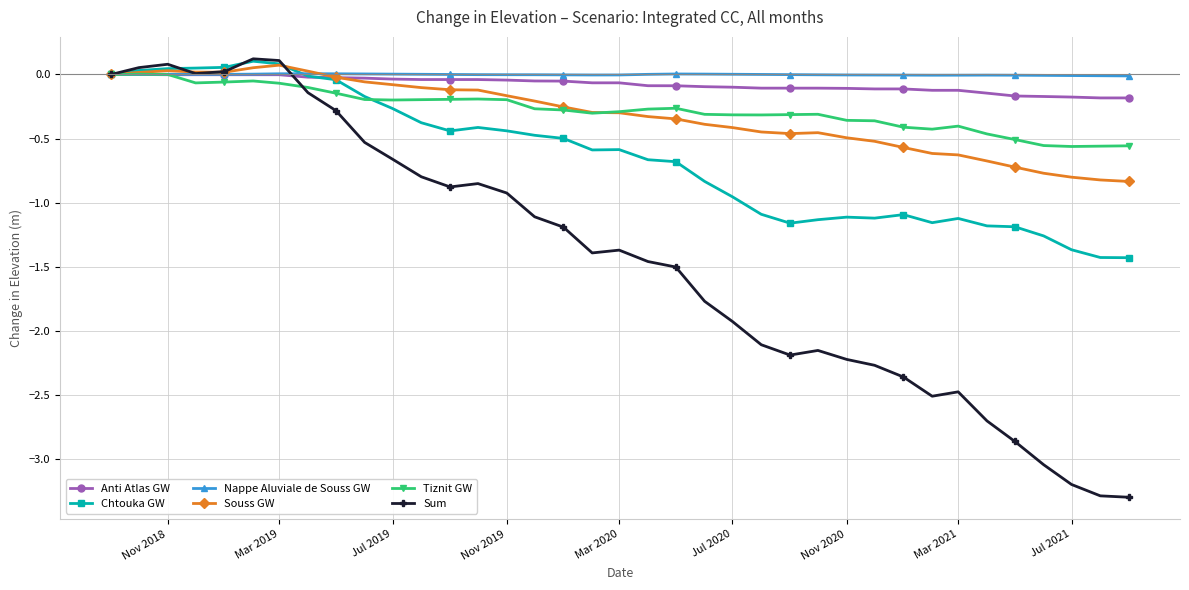

Which series has the widest spread of values?

Sum